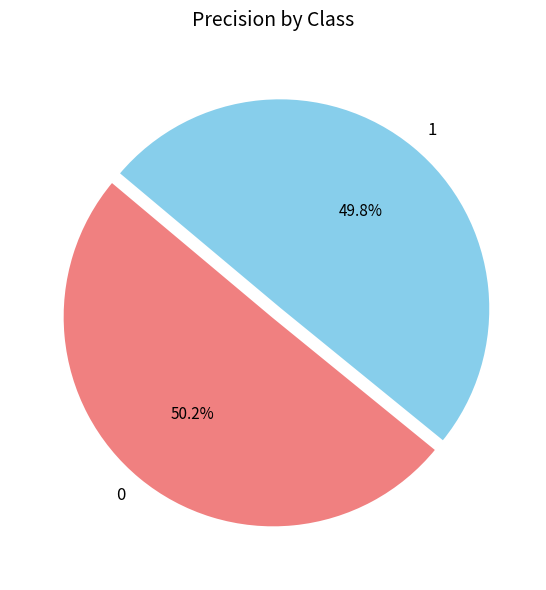

To the nearest percent, what percentage of the pie is 1?

50%